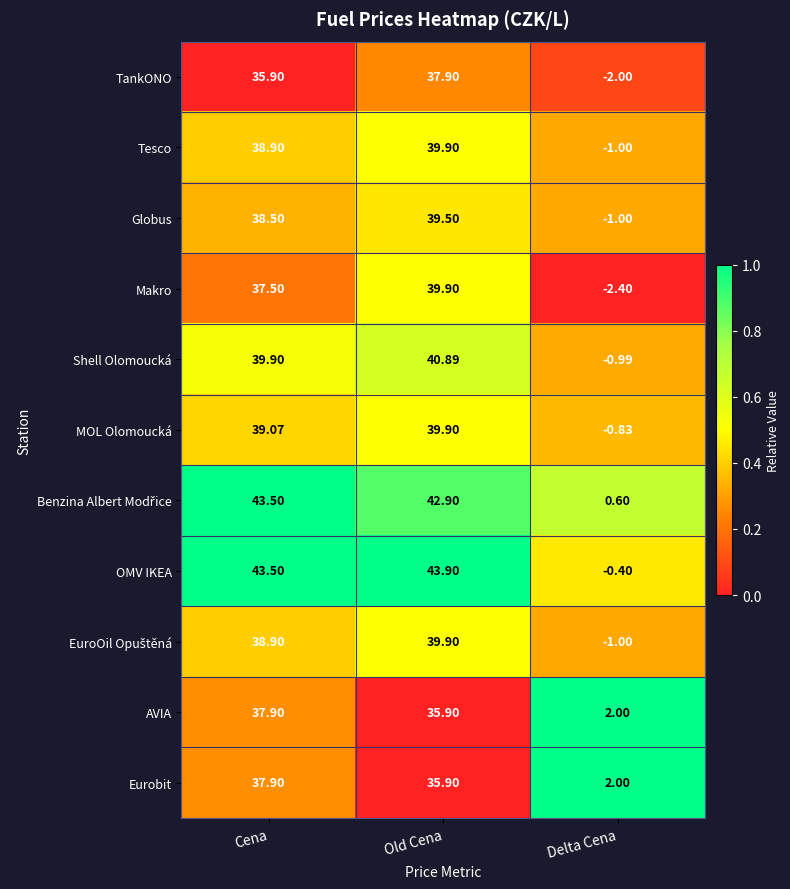

Where does the Makro series first go above 37?

Cena